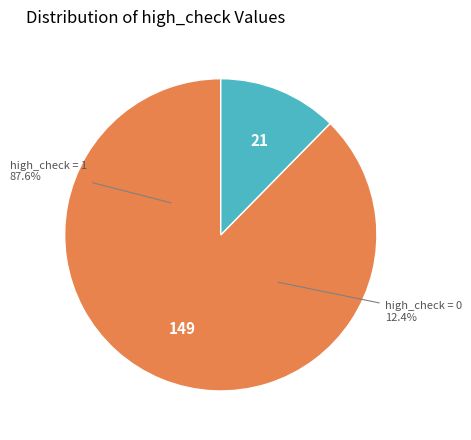

How many segments does this pie chart have?

2